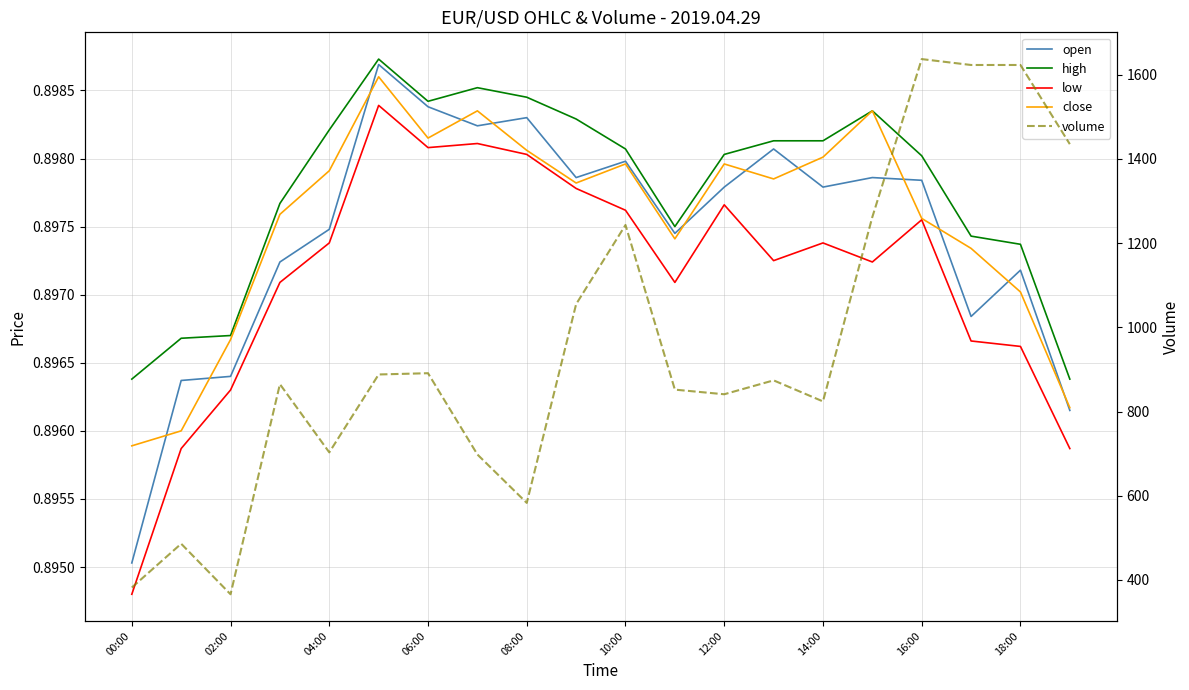

The low series shows 0.9 at 10:00. True or false?

True